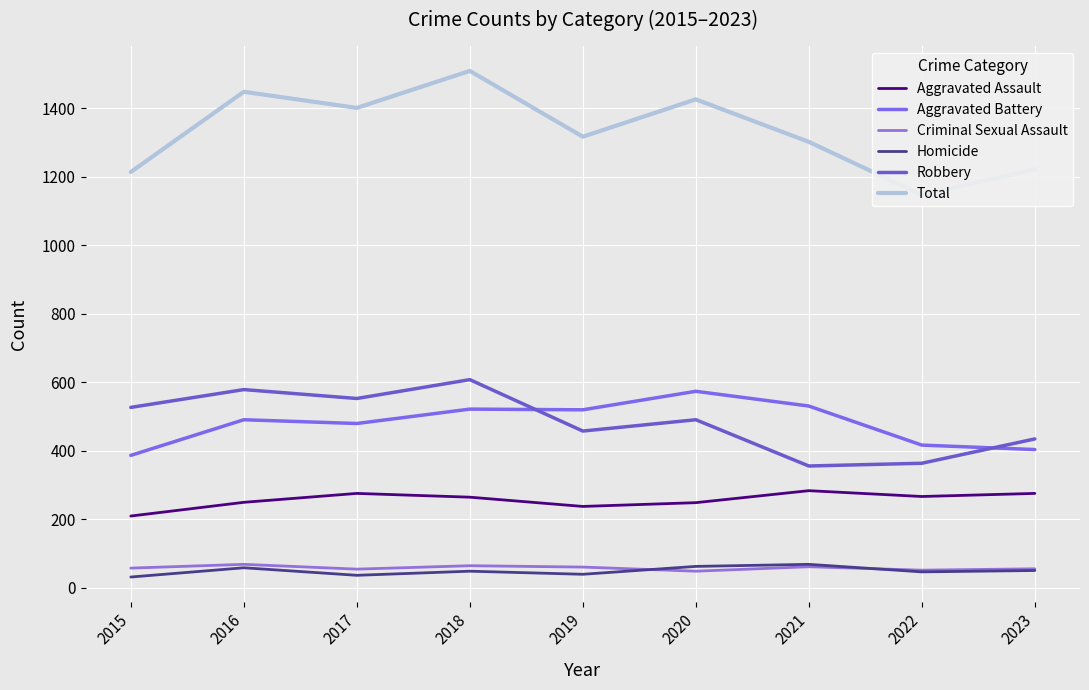

Rank the series at 2022 from lowest to highest value.

Homicide, Criminal Sexual Assault, Aggravated Assault, Robbery, Aggravated Battery, Total